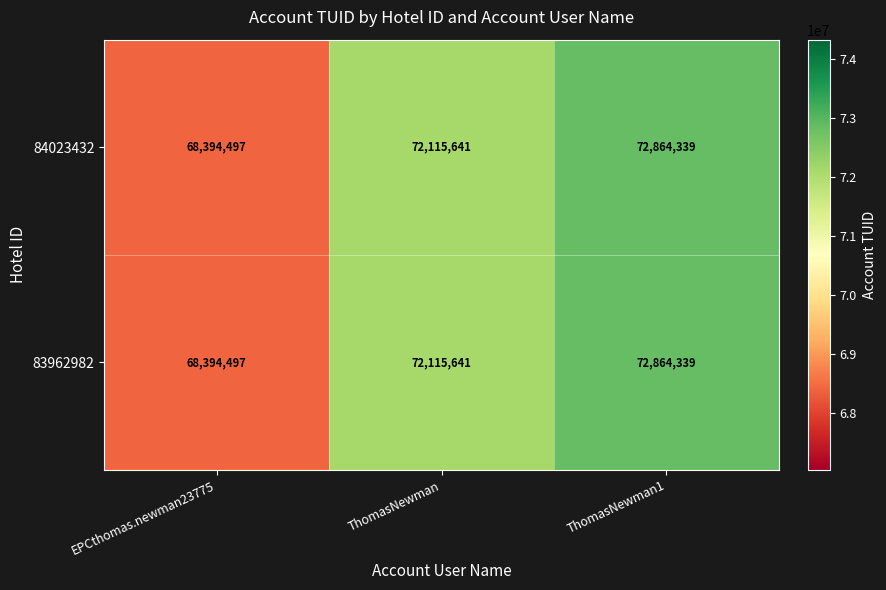

Reading left to right, transcribe all the data shown in this chart.

84023432: 68394497	72115641	72864339
83962982: 68394497	72115641	72864339